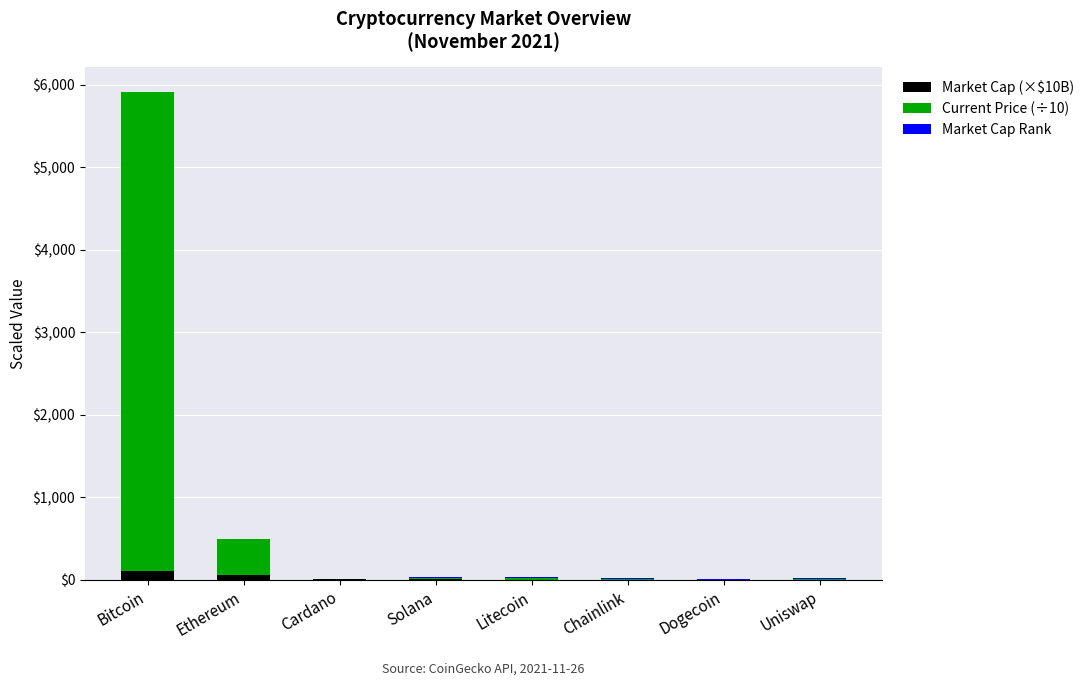

Read the Market Cap (×$10B) value at Ethereum.

52.6